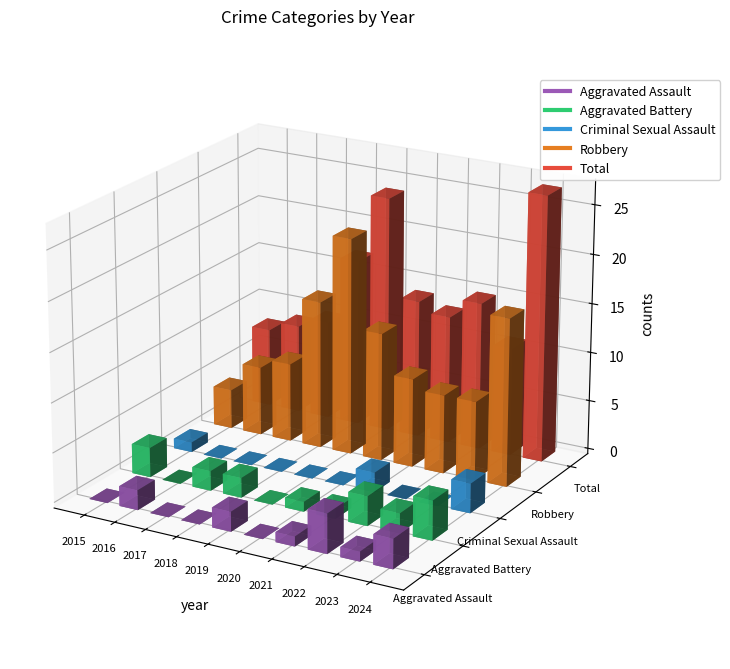

Does the chart contain any negative values?

No